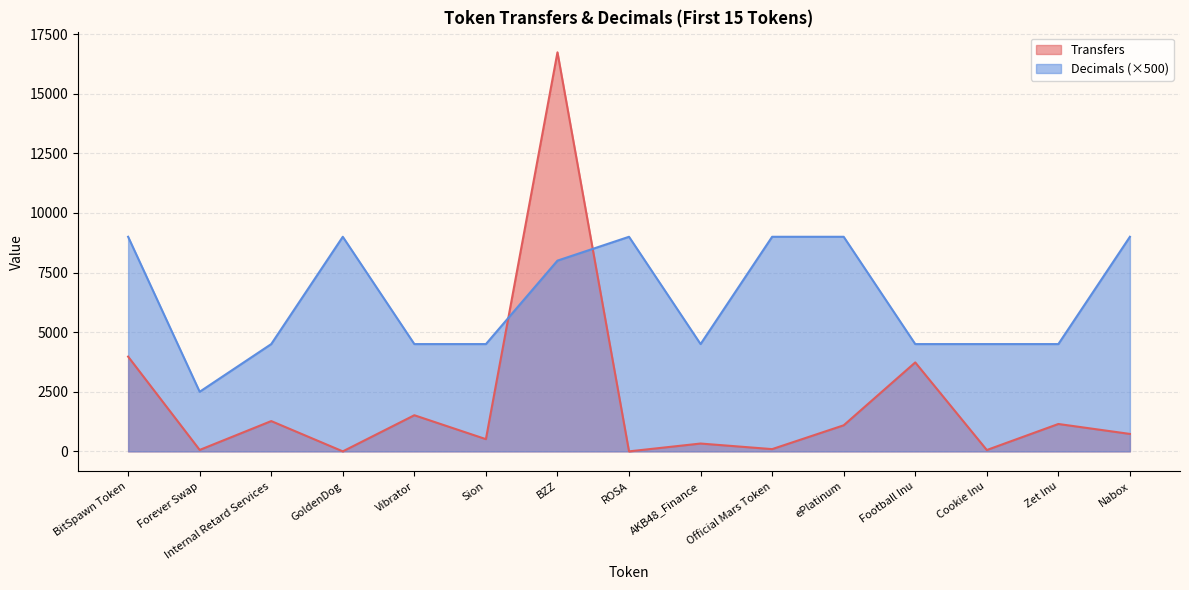

How many data points in Transfers are less than 732?

7